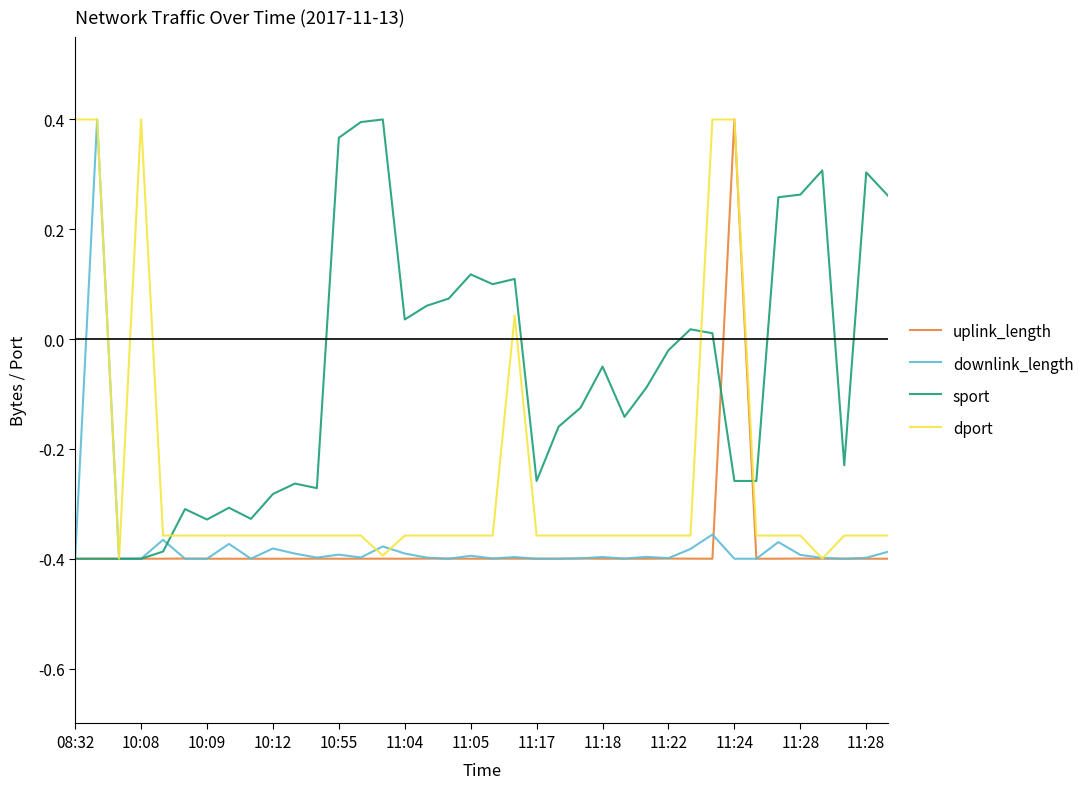

Which series ends up on top after the final intersection of sport and downlink_length?

sport